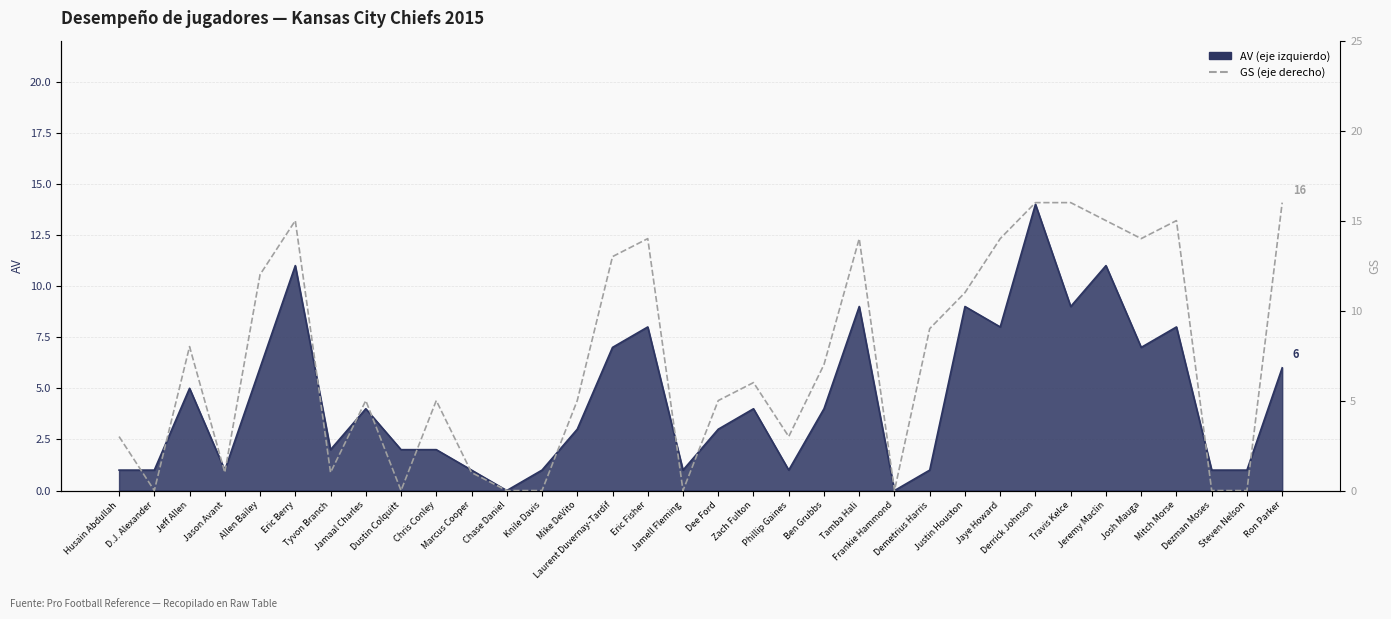

Does the chart display data point markers on the line(s)?

No